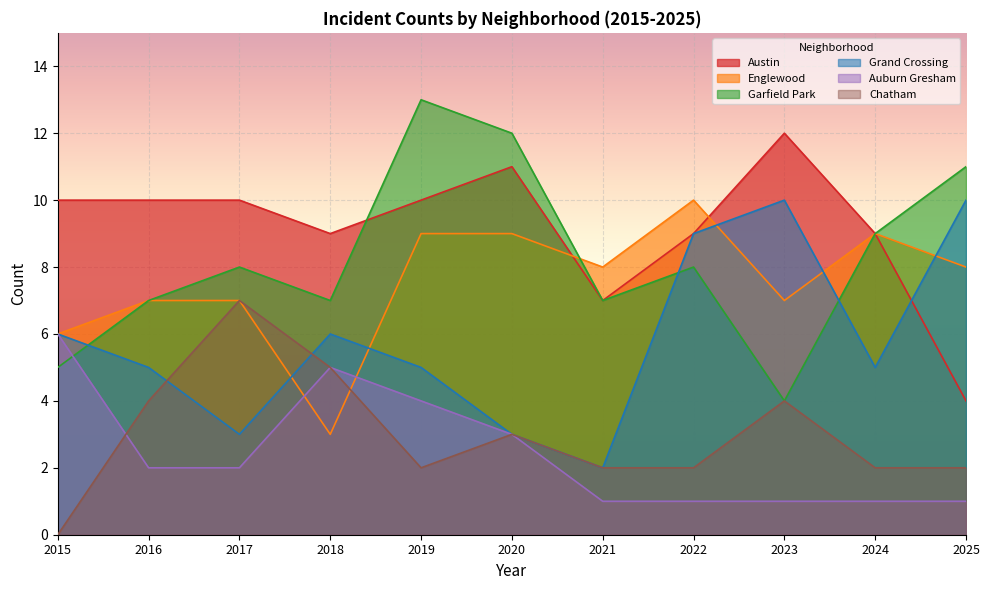

At which category does the chart reach its minimum across all series?

2015